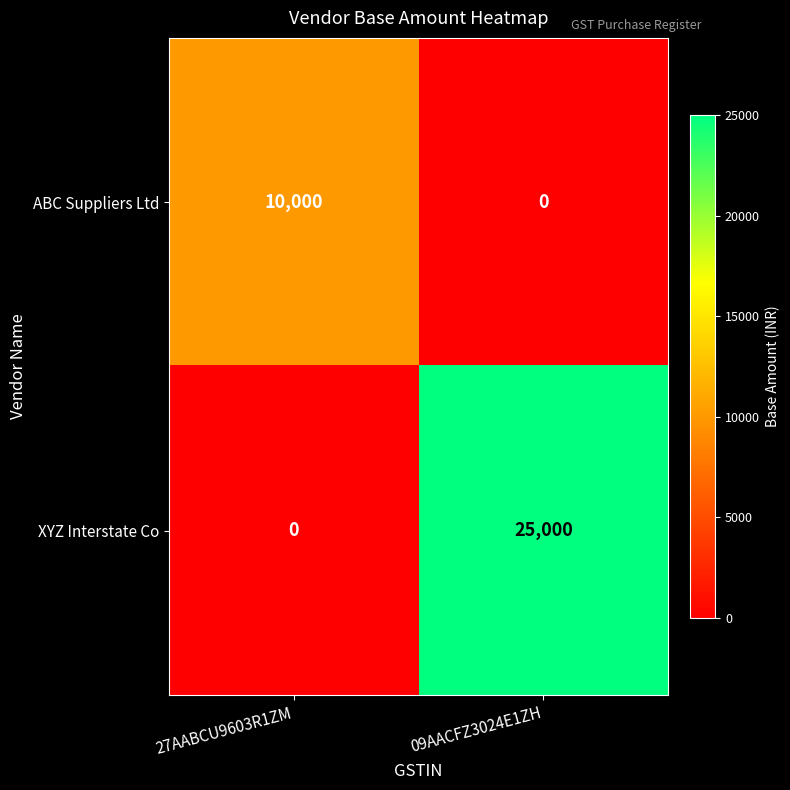

At which category is the sum across all series the highest?

09AACFZ3024E1ZH